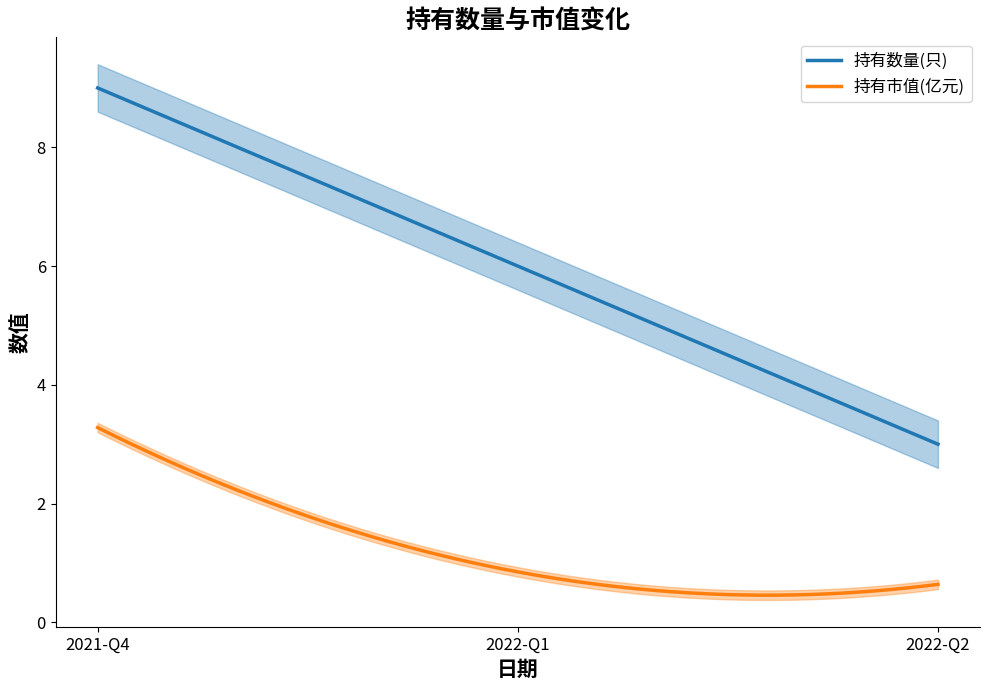

At which label is 持有数量(只) closest to 6?

2022-Q1